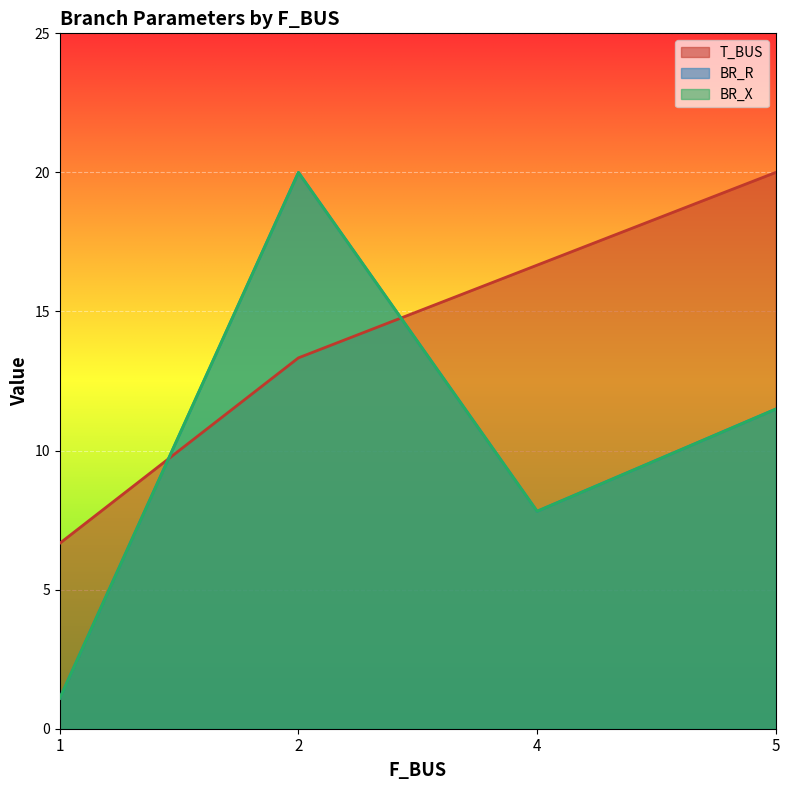

Does the chart display data point markers on the line(s)?

No